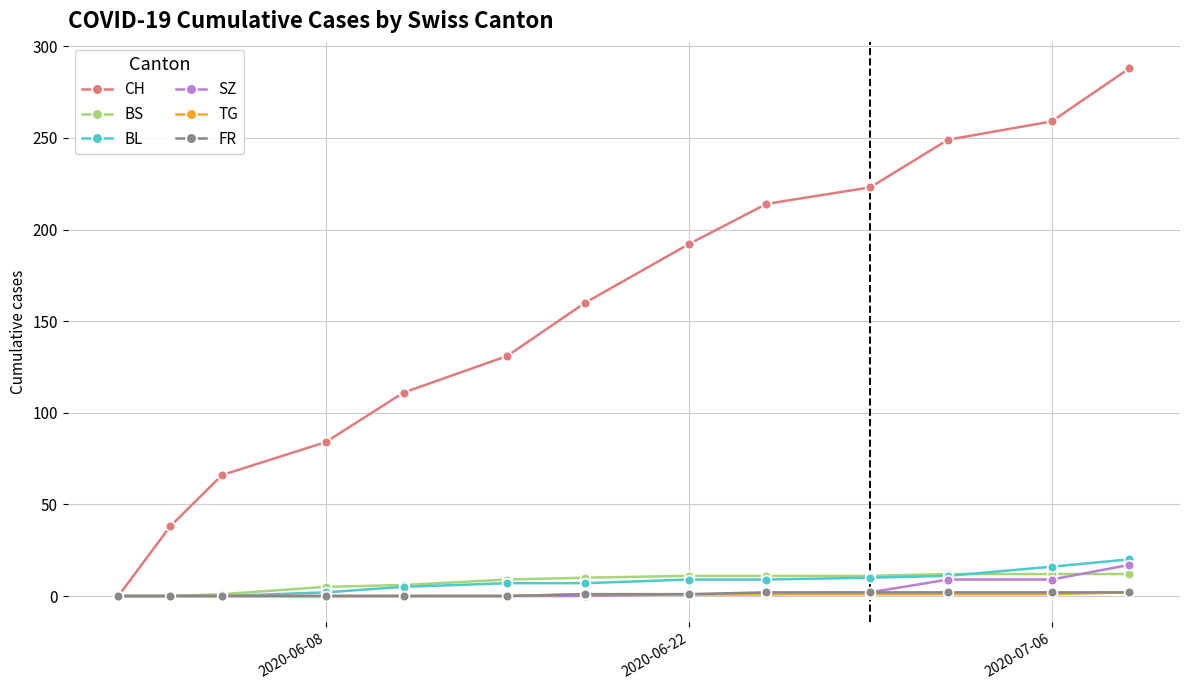

Which series has the largest total across all categories?

CH